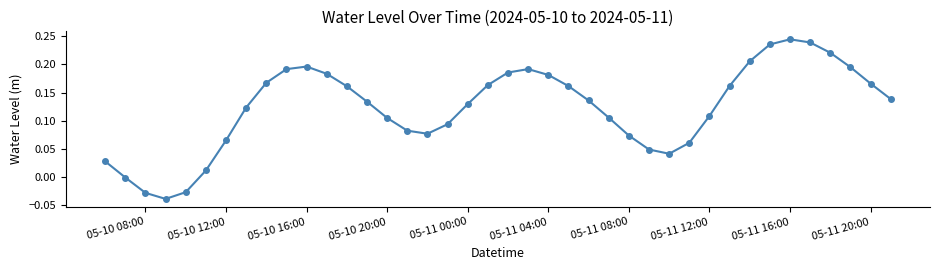

True or false: there are more than 0 points higher than both neighbors.

True